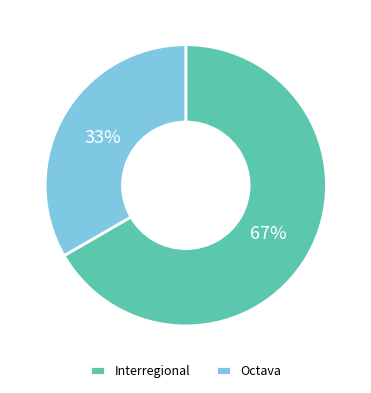

To the nearest percent, what is the average slice percentage?

50%